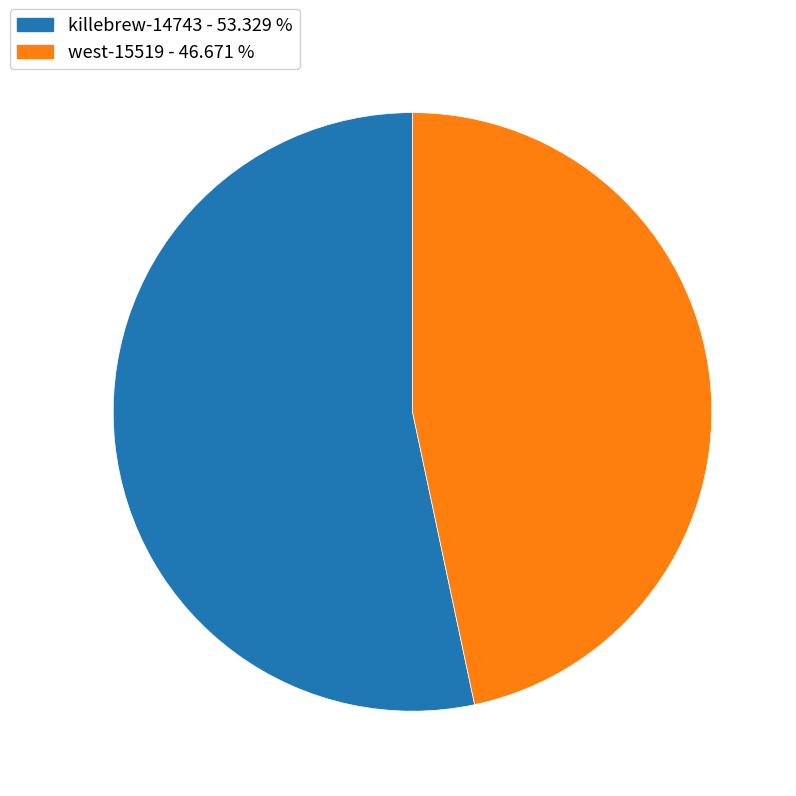

Which category has the smallest portion of the pie?

west-15519